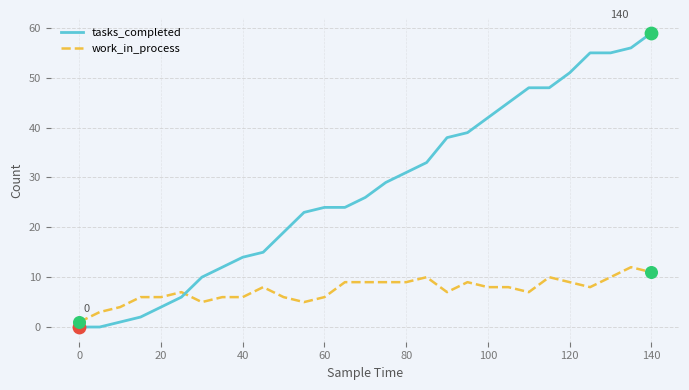

Which series has the largest range (max minus min)?

tasks_completed